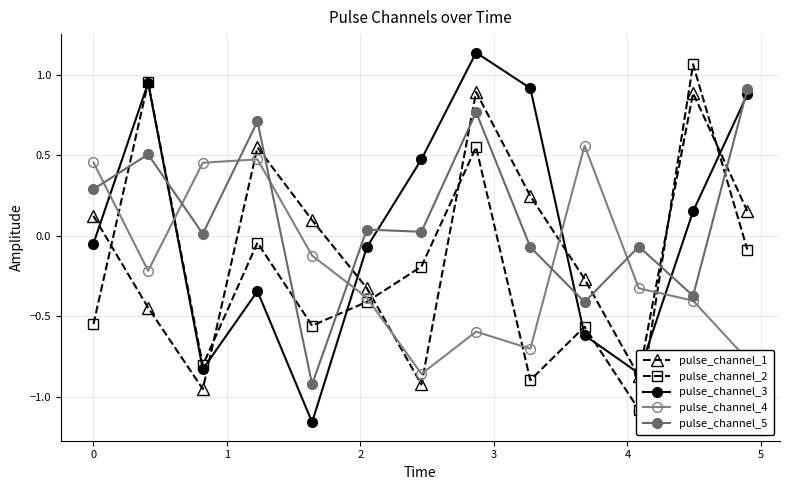

How many data points in pulse_channel_1 are less than 0?

6